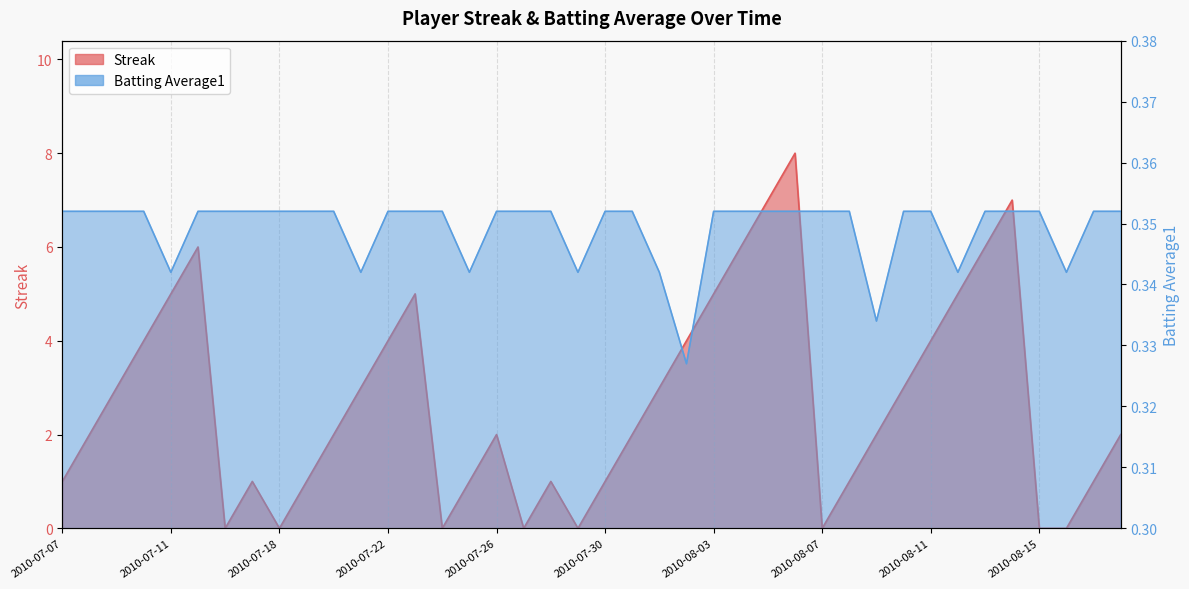

In Streak, how many points are higher than both neighbors (excluding endpoints)?

7